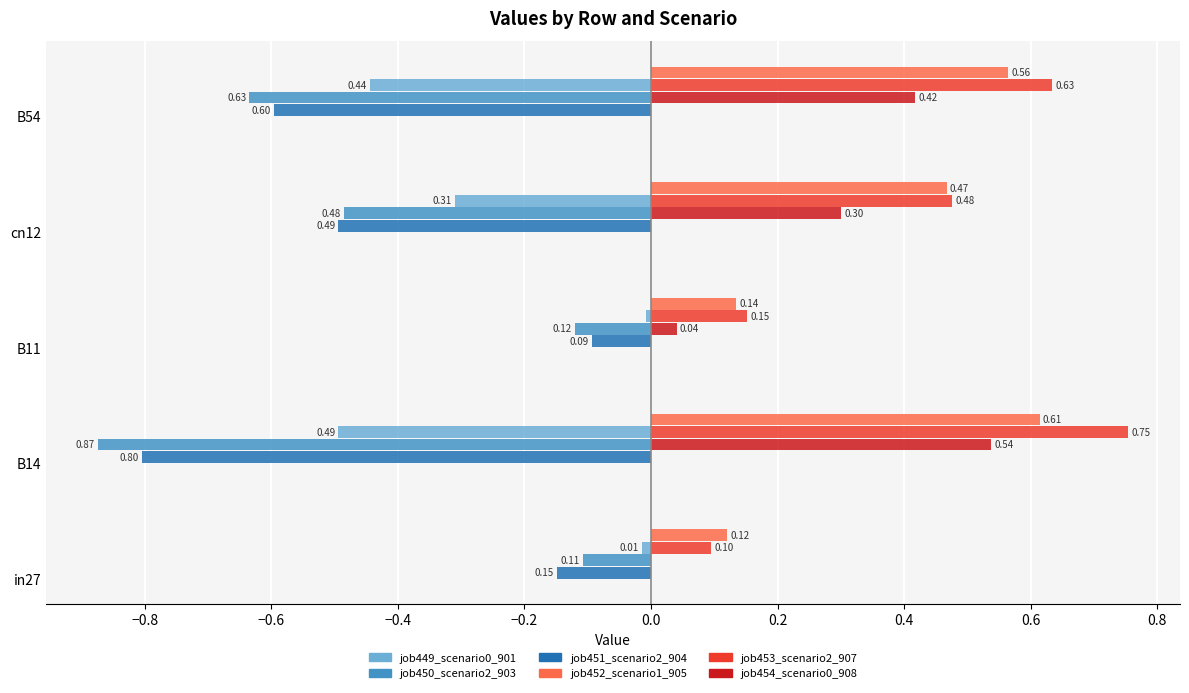

What are all the series names shown in the legend?

job449_scenario0_901, job450_scenario2_903, job451_scenario2_904, job452_scenario1_905, job453_scenario2_907, job454_scenario0_908